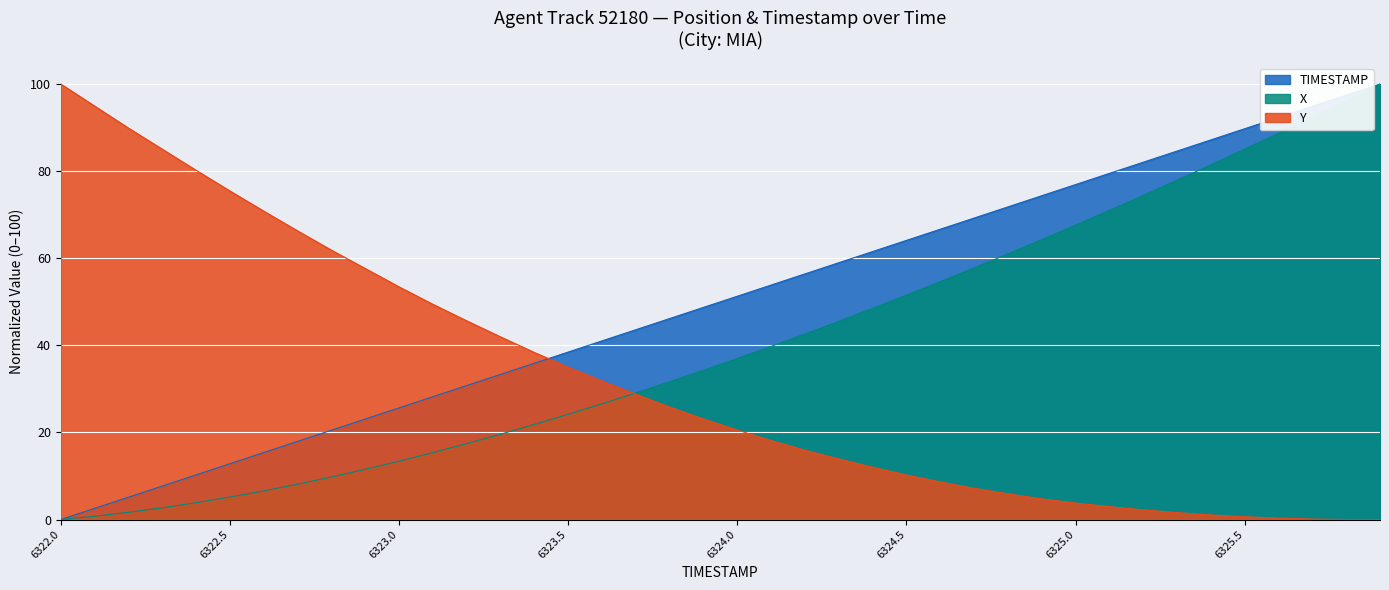

True or false: TIMESTAMP and X cross at least once.

False